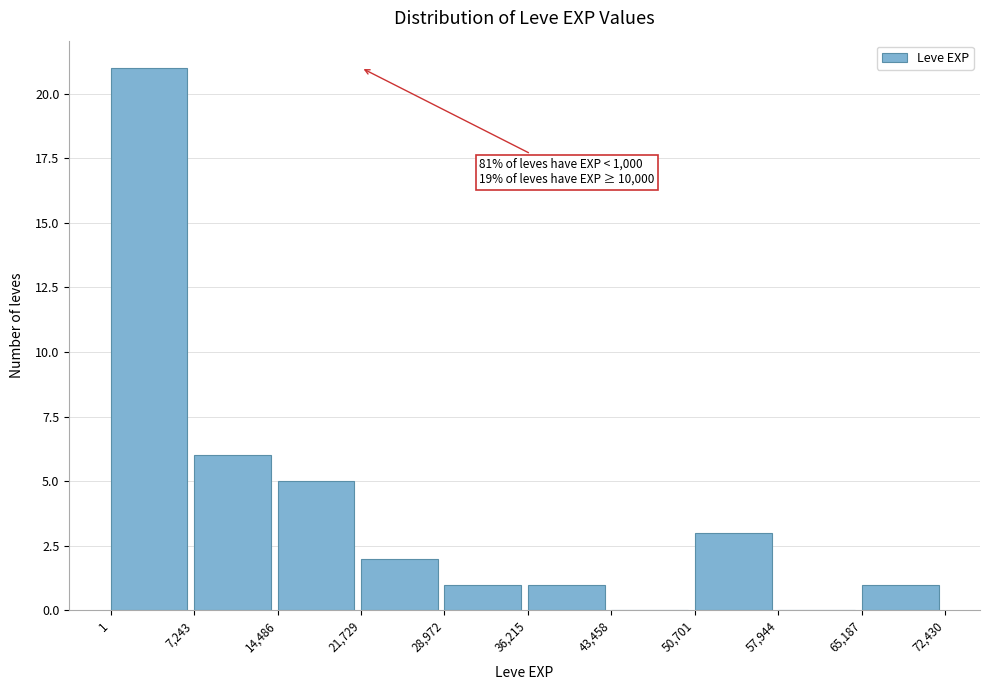

Over which range of the x-axis is the bar tallest?

1 to 7,243